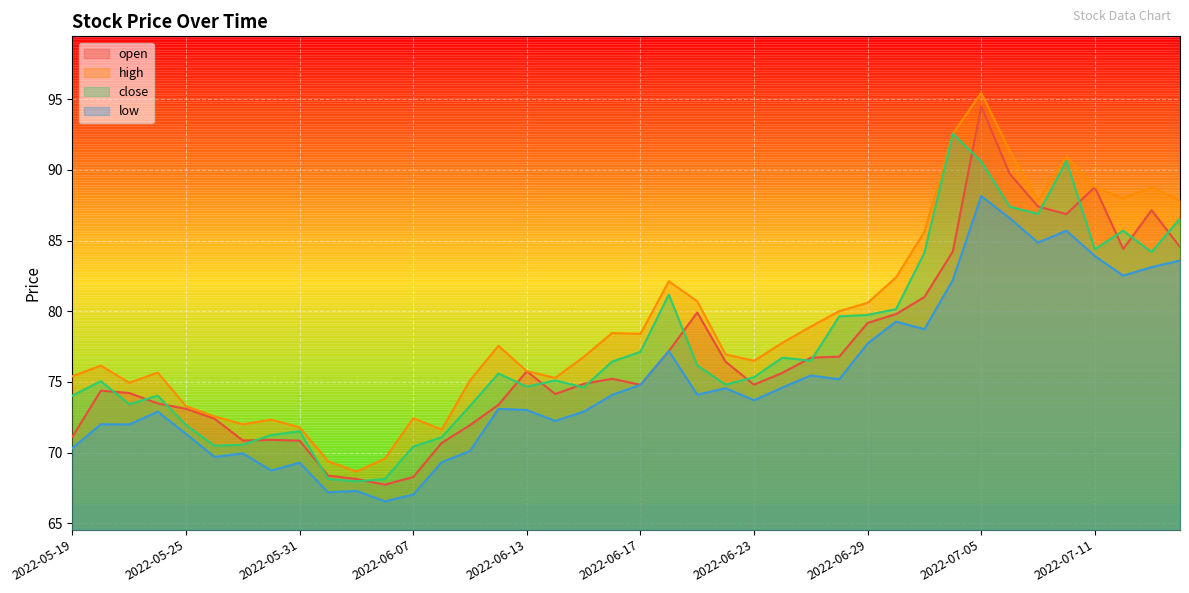

Is it true that open equals 42.4 at 2022-06-09?

False